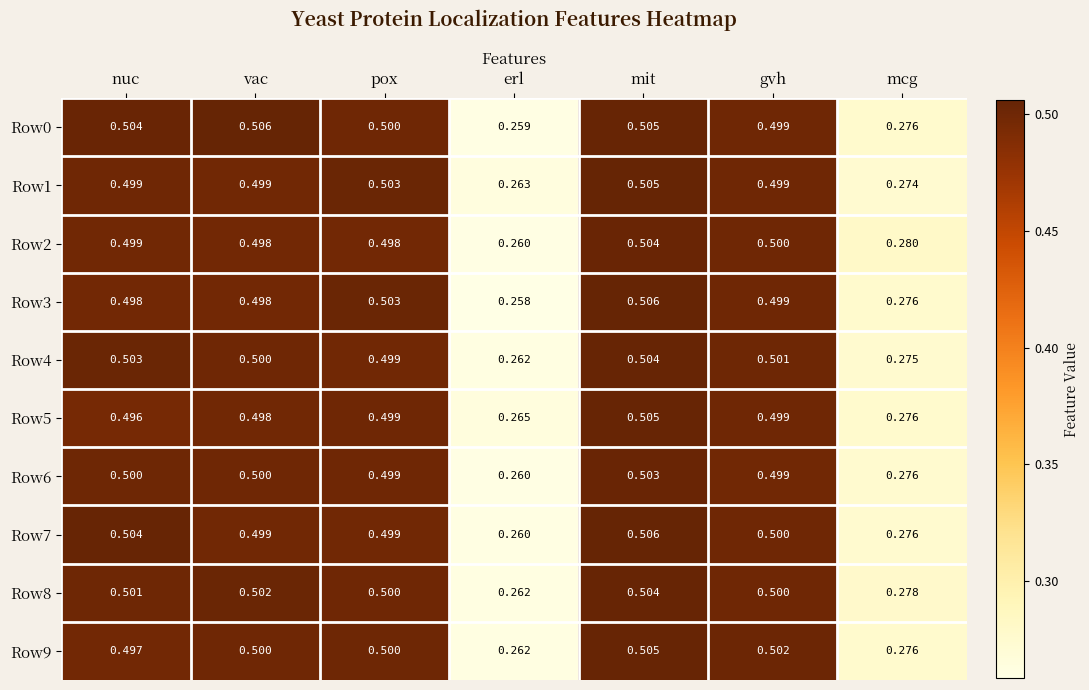

At which label is Row8 closest to 0?

erl